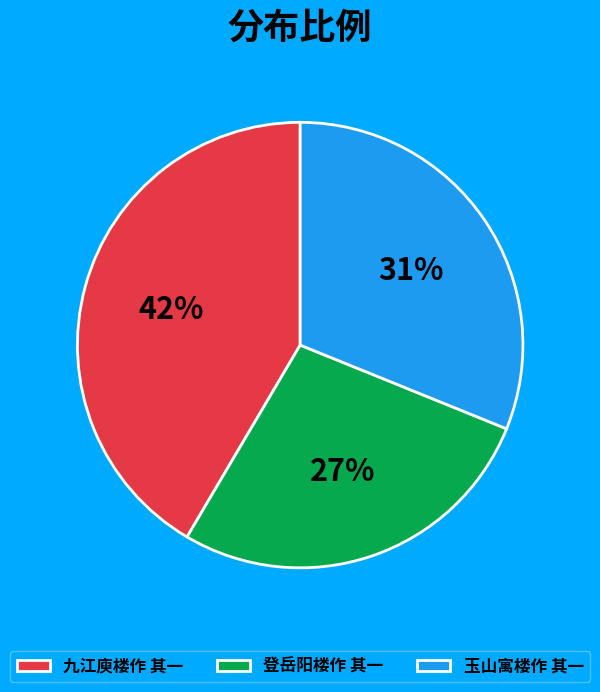

To the nearest percent, what portion does 九江庾楼作 其一 represent?

42%